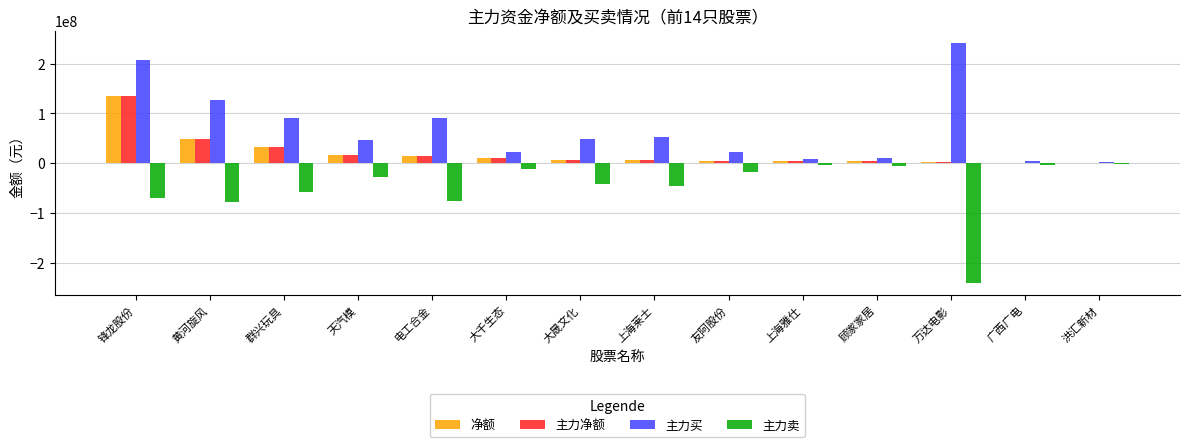

What value does the 净额 series have at 锋龙股份?

135399423